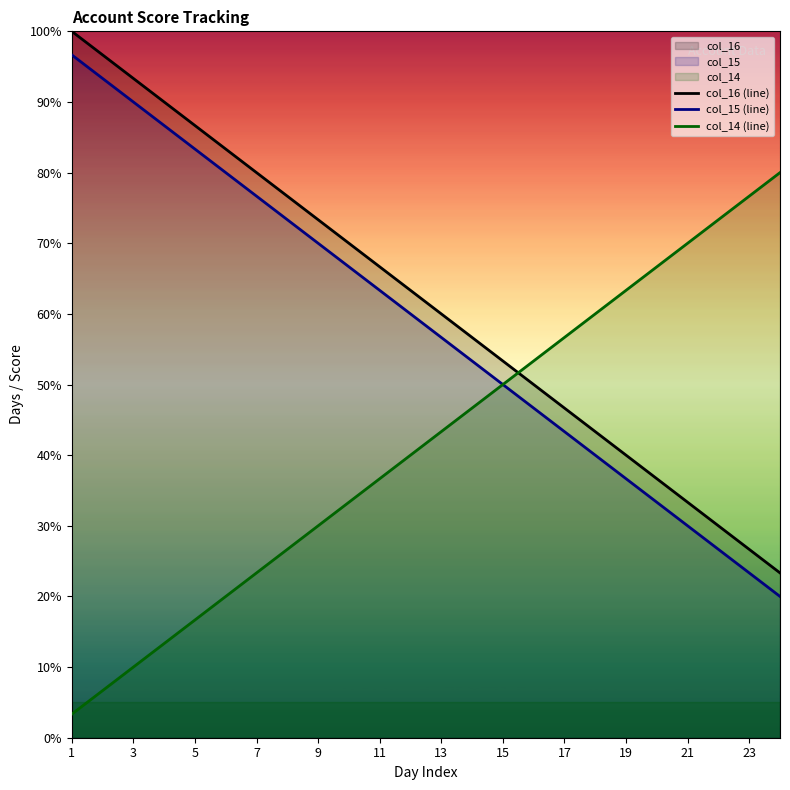

Is it true that col_16 (line) equals 51.1 at 21?

False